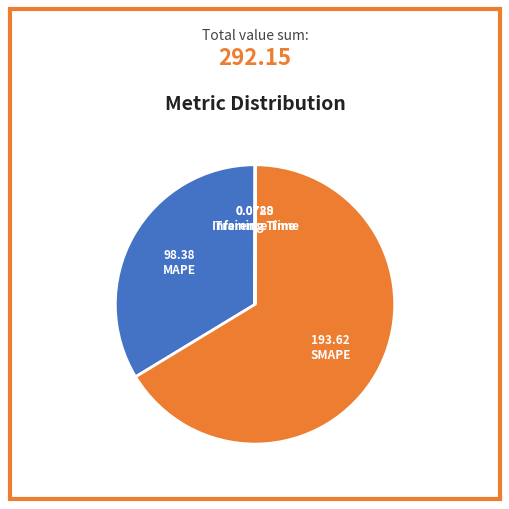

Is SMAPE the majority of the pie?

Yes